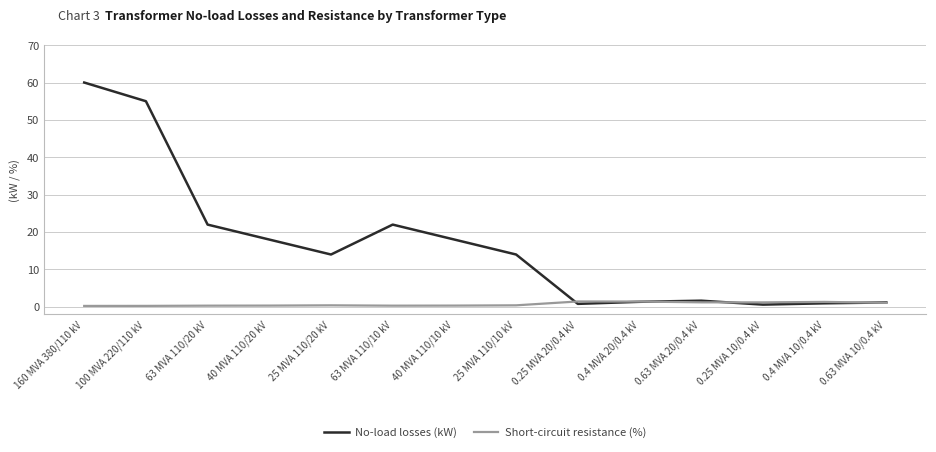

Which series has the largest total across all categories?

No-load losses (kW)